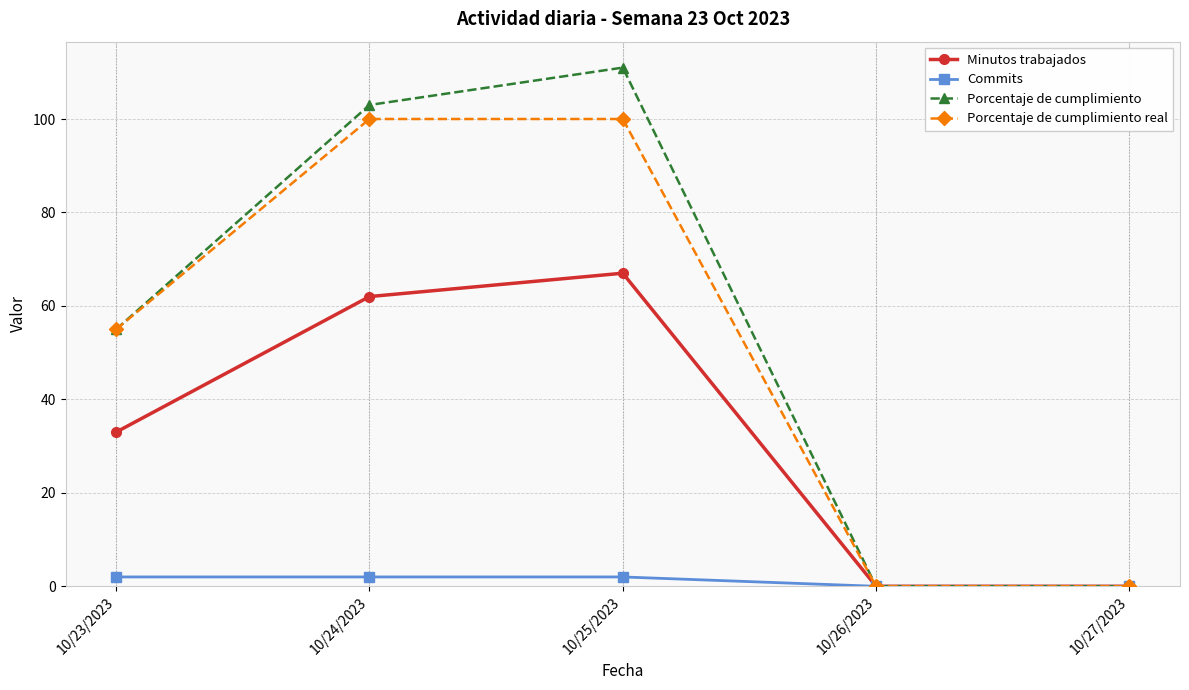

What is the label of the 2nd point from the left?

10/24/2023